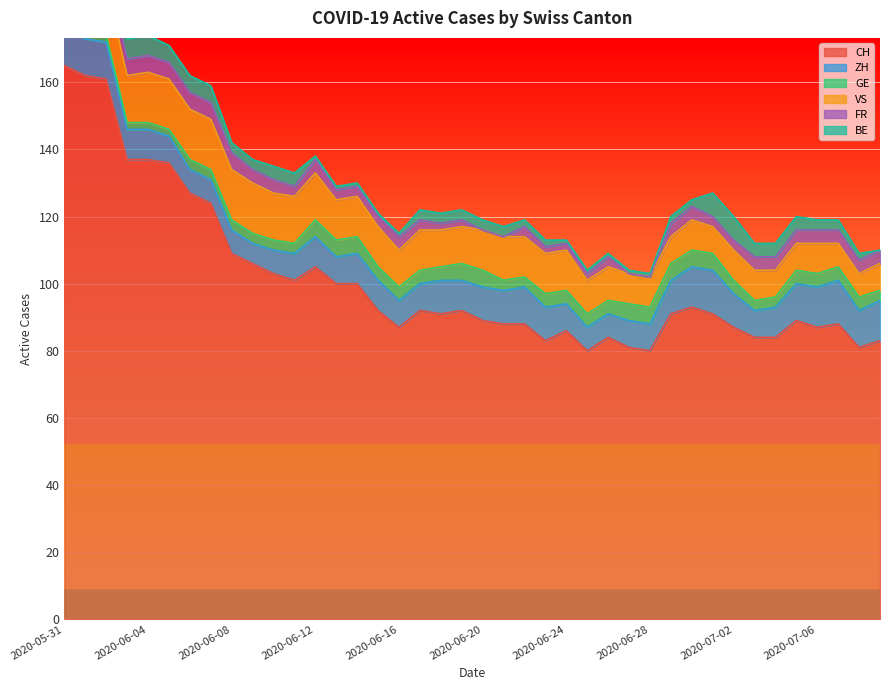

Reading right to left, list all the values displayed in this chart.

CH: 2020-07-09=83	2020-07-08=81	2020-07-07=88	2020-07-06=87	2020-07-05=89	2020-07-04=84	2020-07-03=84	2020-07-02=87	2020-07-01=91	2020-06-30=93	2020-06-29=91	2020-06-28=80	2020-06-27=81	2020-06-26=84	2020-06-25=80	2020-06-24=86	2020-06-23=83	2020-06-22=88	2020-06-21=88	2020-06-20=89	2020-06-19=92	2020-06-18=91	2020-06-17=92	2020-06-16=87	2020-06-15=92	2020-06-14=100	2020-06-13=100	2020-06-12=105	2020-06-11=101	2020-06-10=103	2020-06-09=106	2020-06-08=109	2020-06-07=124	2020-06-06=127	2020-06-05=136	2020-06-04=137	2020-06-03=137	2020-06-02=161	2020-06-01=162	2020-05-31=165
ZH: 2020-07-09=12	2020-07-08=11	2020-07-07=13	2020-07-06=12	2020-07-05=11	2020-07-04=9	2020-07-03=8	2020-07-02=10	2020-07-01=13	2020-06-30=12	2020-06-29=10	2020-06-28=8	2020-06-27=8	2020-06-26=7	2020-06-25=7	2020-06-24=8	2020-06-23=10	2020-06-22=11	2020-06-21=10	2020-06-20=10	2020-06-19=9	2020-06-18=10	2020-06-17=8	2020-06-16=8	2020-06-15=9	2020-06-14=9	2020-06-13=8	2020-06-12=9	2020-06-11=8	2020-06-10=7	2020-06-09=6	2020-06-08=7	2020-06-07=7	2020-06-06=7	2020-06-05=8	2020-06-04=9	2020-06-03=9	2020-06-02=11	2020-06-01=11	2020-05-31=11
GE: 2020-07-09=3	2020-07-08=4	2020-07-07=4	2020-07-06=4	2020-07-05=4	2020-07-04=3	2020-07-03=3	2020-07-02=4	2020-07-01=5	2020-06-30=5	2020-06-29=5	2020-06-28=5	2020-06-27=5	2020-06-26=4	2020-06-25=4	2020-06-24=4	2020-06-23=4	2020-06-22=3	2020-06-21=3	2020-06-20=5	2020-06-19=5	2020-06-18=4	2020-06-17=4	2020-06-16=4	2020-06-15=4	2020-06-14=5	2020-06-13=5	2020-06-12=5	2020-06-11=3	2020-06-10=3	2020-06-09=3	2020-06-08=3	2020-06-07=3	2020-06-06=3	2020-06-05=2	2020-06-04=2	2020-06-03=2	2020-06-02=2	2020-06-01=2	2020-05-31=2
VS: 2020-07-09=8	2020-07-08=7	2020-07-07=7	2020-07-06=9	2020-07-05=8	2020-07-04=8	2020-07-03=9	2020-07-02=9	2020-07-01=8	2020-06-30=9	2020-06-29=8	2020-06-28=9	2020-06-27=9	2020-06-26=10	2020-06-25=10	2020-06-24=12	2020-06-23=12	2020-06-22=12	2020-06-21=13	2020-06-20=12	2020-06-19=11	2020-06-18=11	2020-06-17=12	2020-06-16=11	2020-06-15=12	2020-06-14=12	2020-06-13=12	2020-06-12=14	2020-06-11=14	2020-06-10=14	2020-06-09=15	2020-06-08=15	2020-06-07=15	2020-06-06=15	2020-06-05=15	2020-06-04=15	2020-06-03=14	2020-06-02=15	2020-06-01=15	2020-05-31=15
FR: 2020-07-09=4	2020-07-08=4	2020-07-07=4	2020-07-06=4	2020-07-05=4	2020-07-04=4	2020-07-03=4	2020-07-02=3	2020-07-01=3	2020-06-30=4	2020-06-29=4	2020-06-28=0	2020-06-27=0	2020-06-26=3	2020-06-25=2	2020-06-24=2	2020-06-23=2	2020-06-22=3	2020-06-21=0	2020-06-20=0	2020-06-19=2	2020-06-18=2	2020-06-17=3	2020-06-16=4	2020-06-15=3	2020-06-14=3	2020-06-13=3	2020-06-12=4	2020-06-11=3	2020-06-10=4	2020-06-09=4	2020-06-08=5	2020-06-07=5	2020-06-06=5	2020-06-05=5	2020-06-04=5	2020-06-03=5	2020-06-02=5	2020-06-01=5	2020-05-31=5
BE: 2020-07-09=0	2020-07-08=2	2020-07-07=3	2020-07-06=3	2020-07-05=4	2020-07-04=4	2020-07-03=4	2020-07-02=7	2020-07-01=7	2020-06-30=2	2020-06-29=2	2020-06-28=1	2020-06-27=1	2020-06-26=1	2020-06-25=1	2020-06-24=1	2020-06-23=2	2020-06-22=2	2020-06-21=3	2020-06-20=3	2020-06-19=3	2020-06-18=3	2020-06-17=3	2020-06-16=1	2020-06-15=1	2020-06-14=1	2020-06-13=1	2020-06-12=1	2020-06-11=4	2020-06-10=4	2020-06-09=3	2020-06-08=3	2020-06-07=5	2020-06-06=5	2020-06-05=5	2020-06-04=6	2020-06-03=6	2020-06-02=6	2020-06-01=9	2020-05-31=9